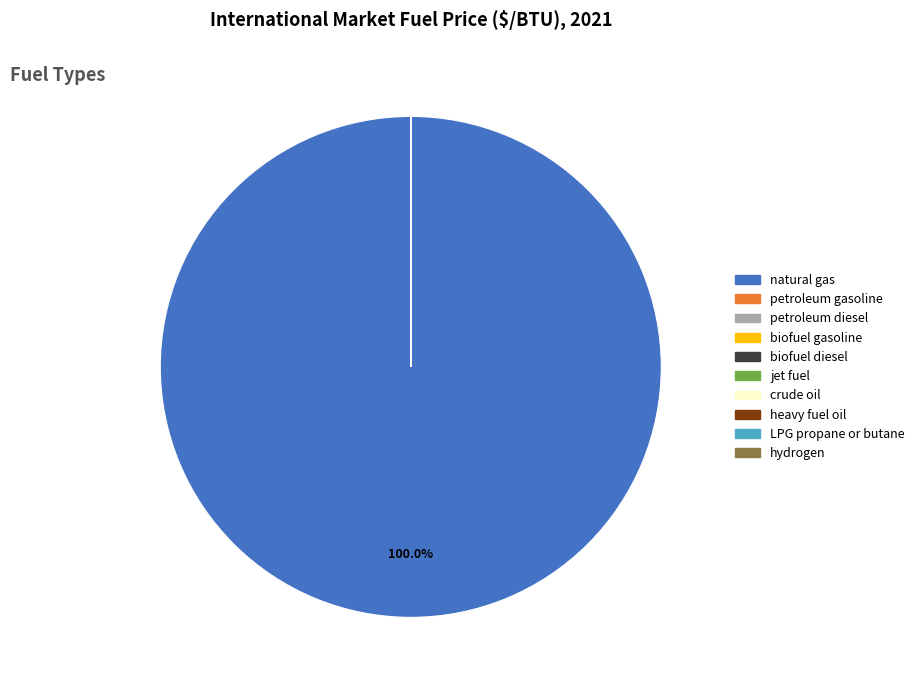

Which category has the biggest portion of the pie?

natural gas